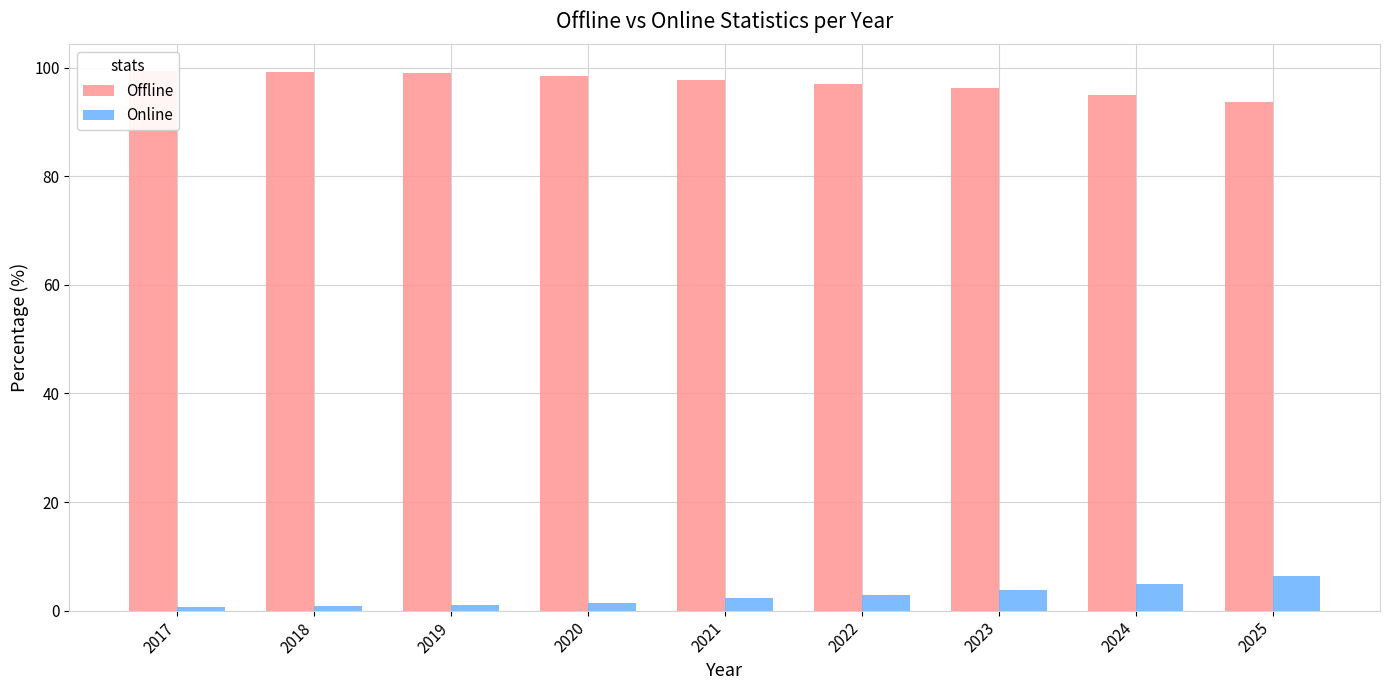

List the series in order of their peak value, highest first.

Offline, Online